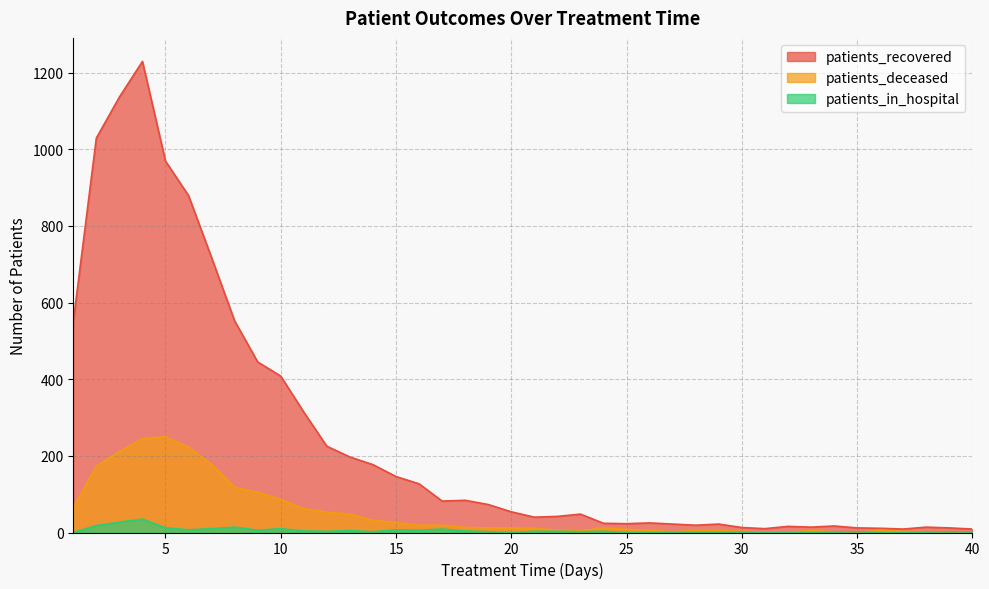

Which series has the largest total across all categories?

patients_recovered